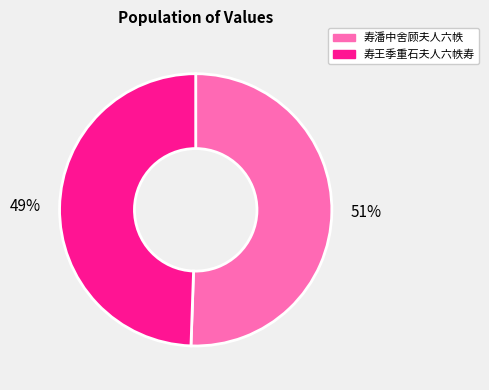

To the nearest percent, what percentage of the pie is 寿王季重石夫人六帙寿?

49%